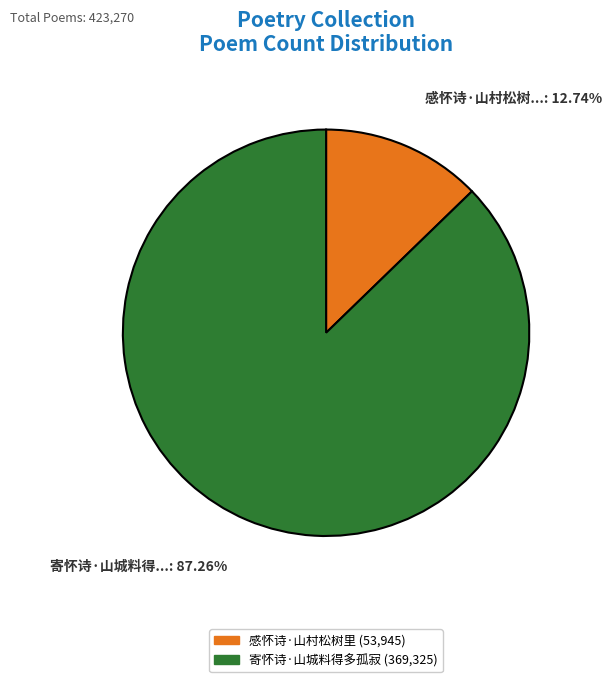

To the nearest percent, what portion does 寄怀诗·山城料得多孤寂 represent?

87%